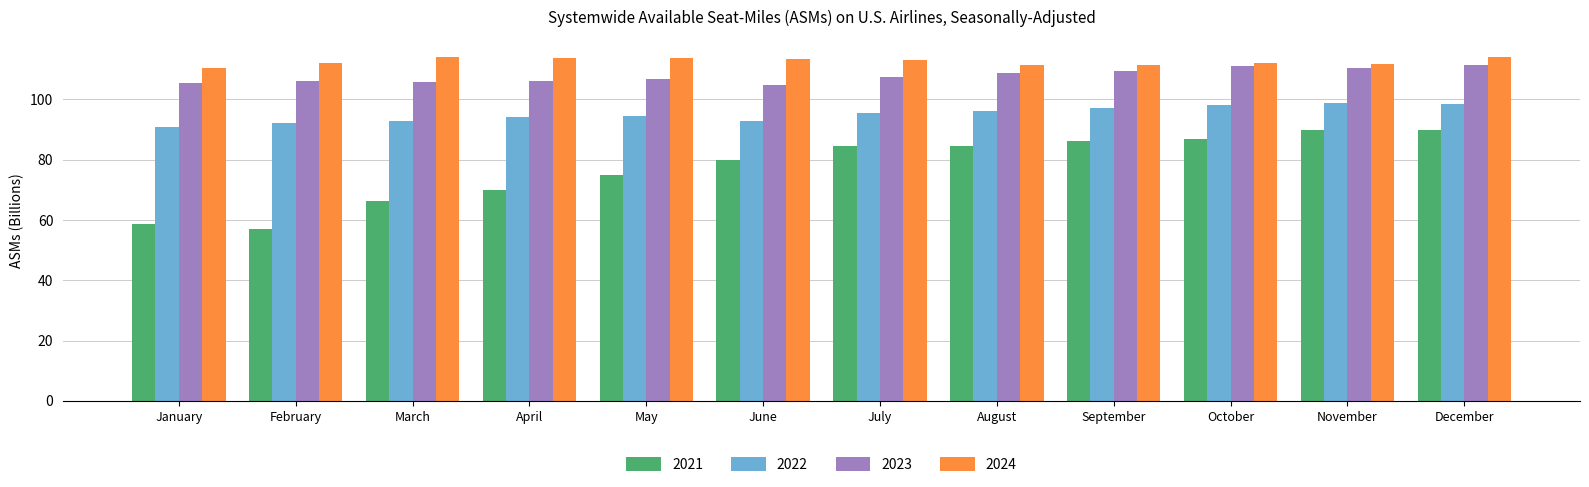

Rank the series by their maximum value, from highest to lowest.

2024, 2023, 2022, 2021